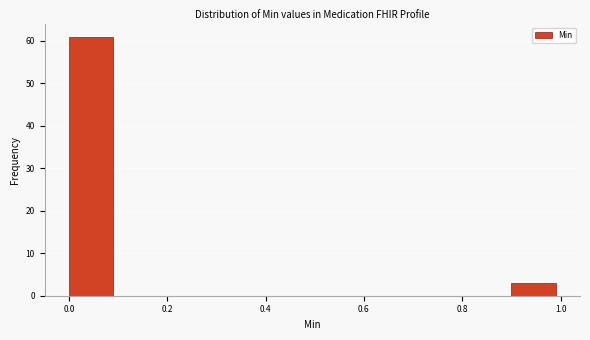

Over which range of the x-axis is the bar tallest?

0.0 to 0.1